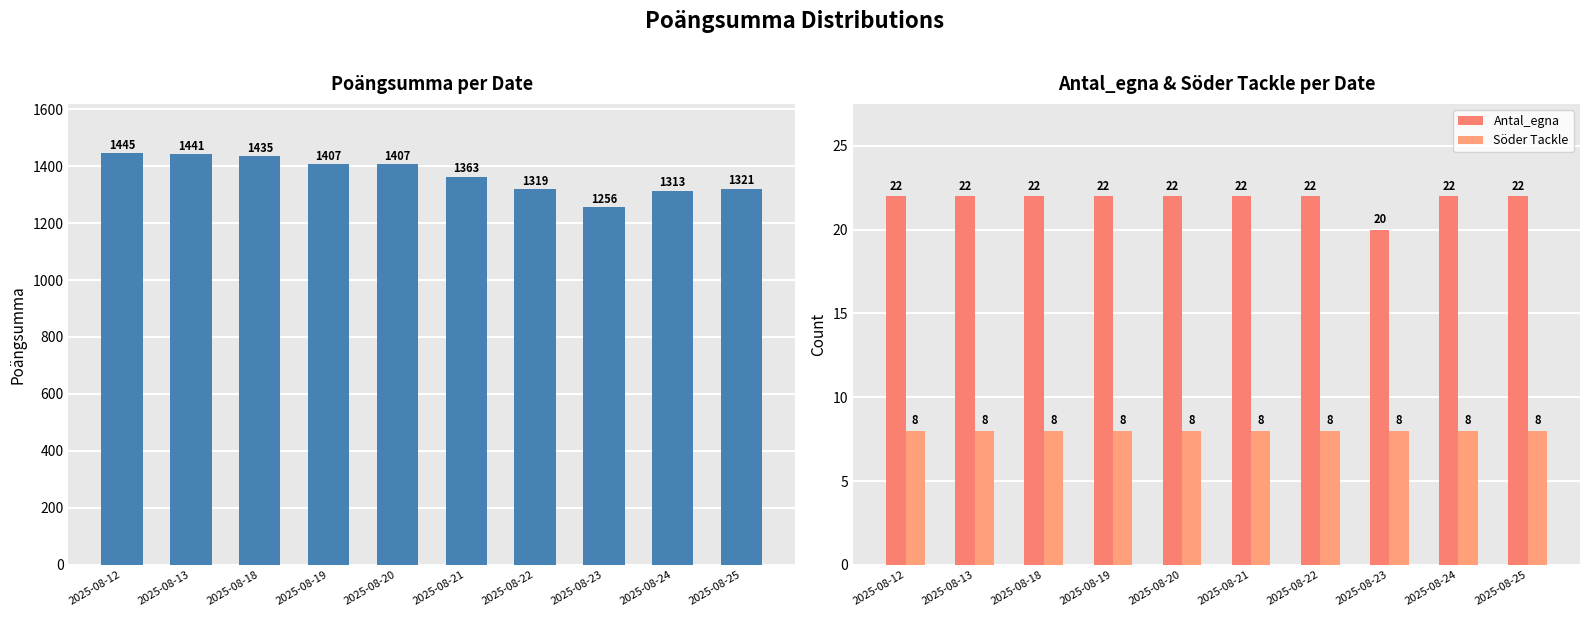

Is it true that Antal_egna equals 7 at 2025-08-23?

False